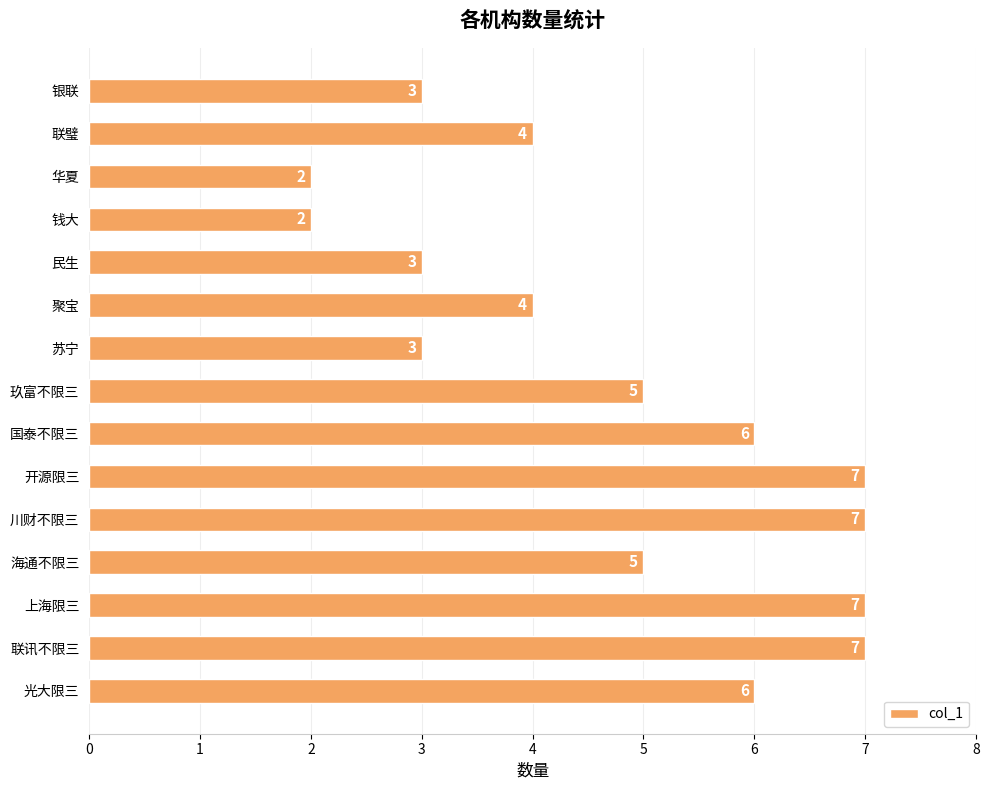

Approximately how many times larger is the value at 联璧 compared to 聚宝?

1.0